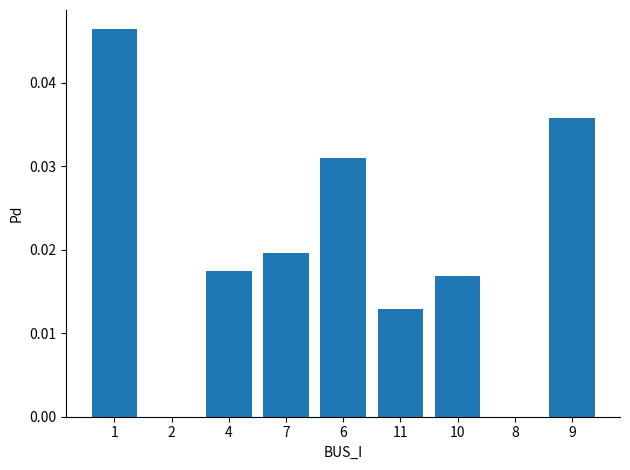

Count the number of data series in this chart.

1